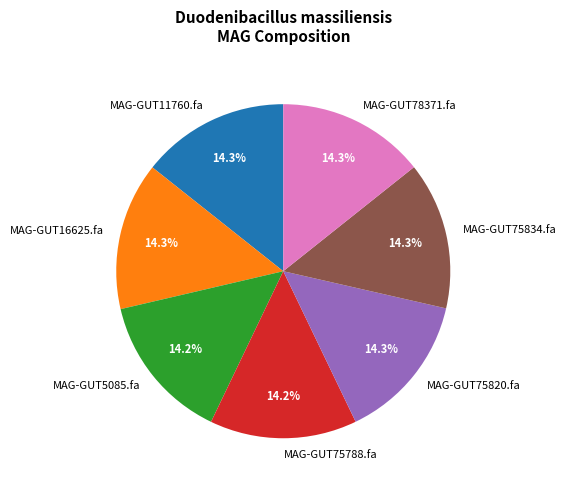

To the nearest percent, what percentage of the pie is MAG-GUT16625.fa?

14%